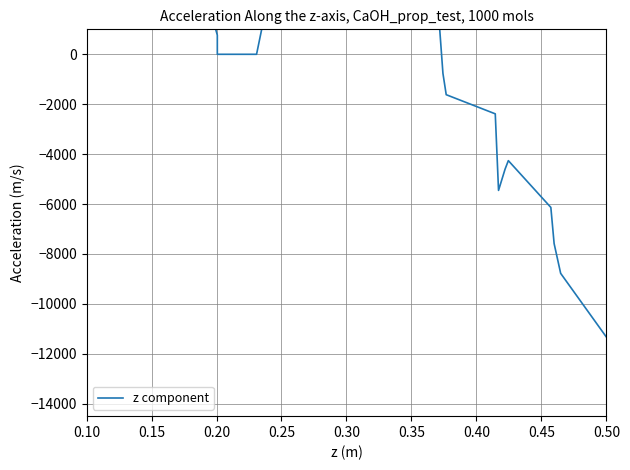

What is the difference between the maximum and minimum values?

25140.2